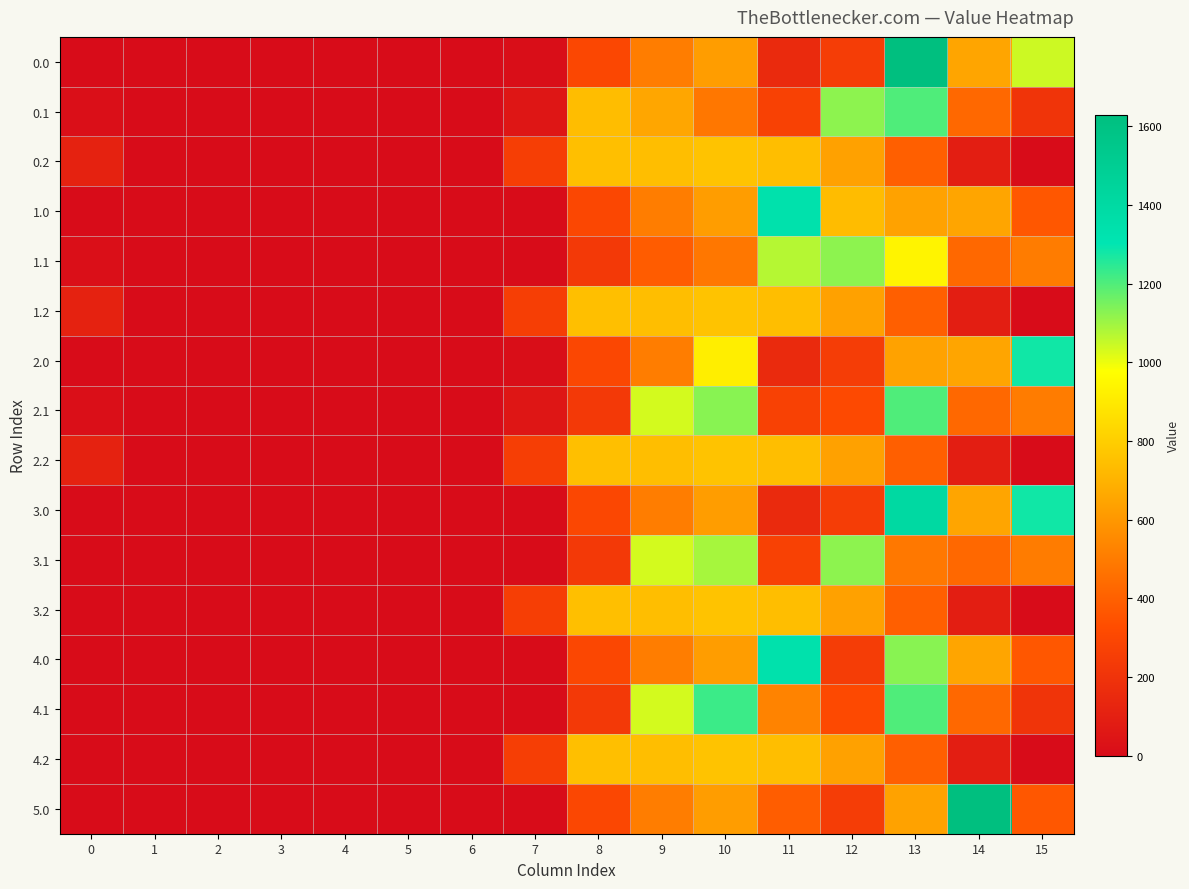

What is the greatest value displayed?

1629.0